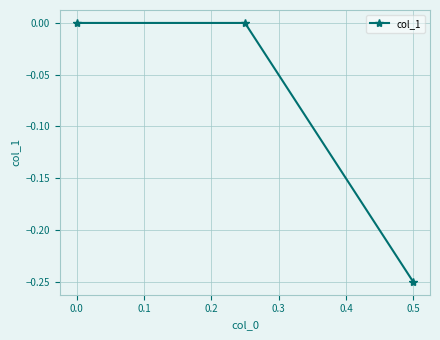

True or false: the data shows 0.2 at 0.0.

False